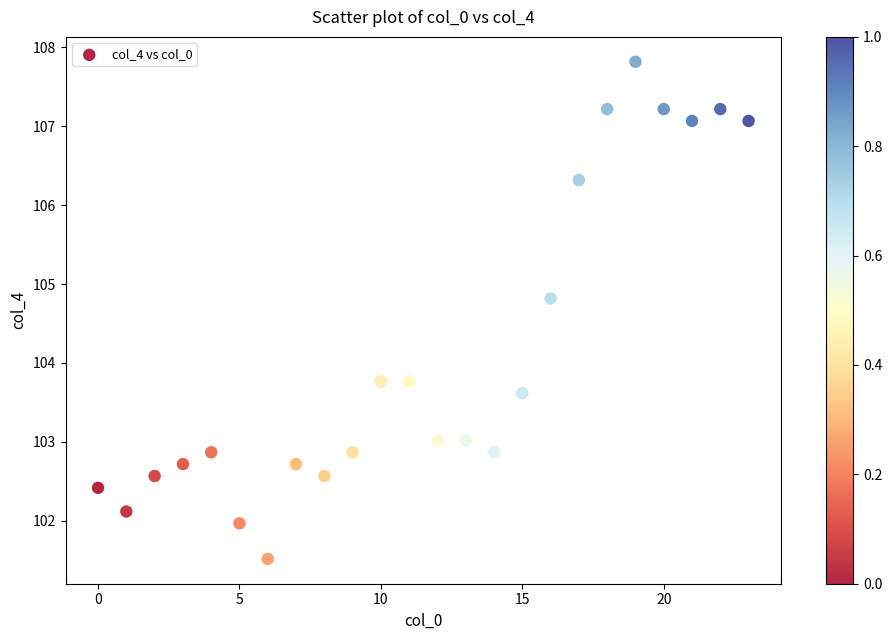

What is the range of Y values (max minus min)?

6.3